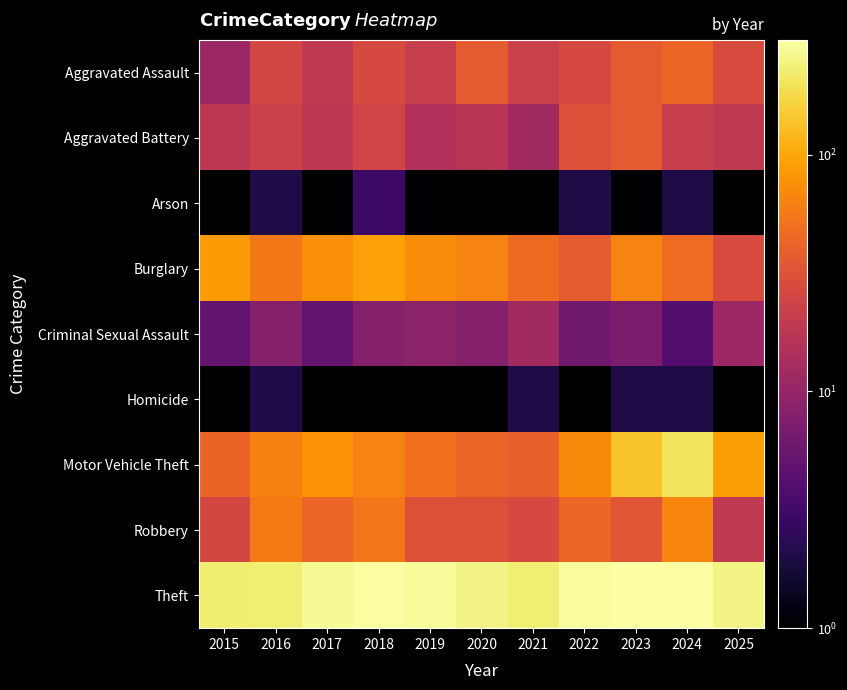

The value of Burglary at 2017 is 75.0. True or false?

True